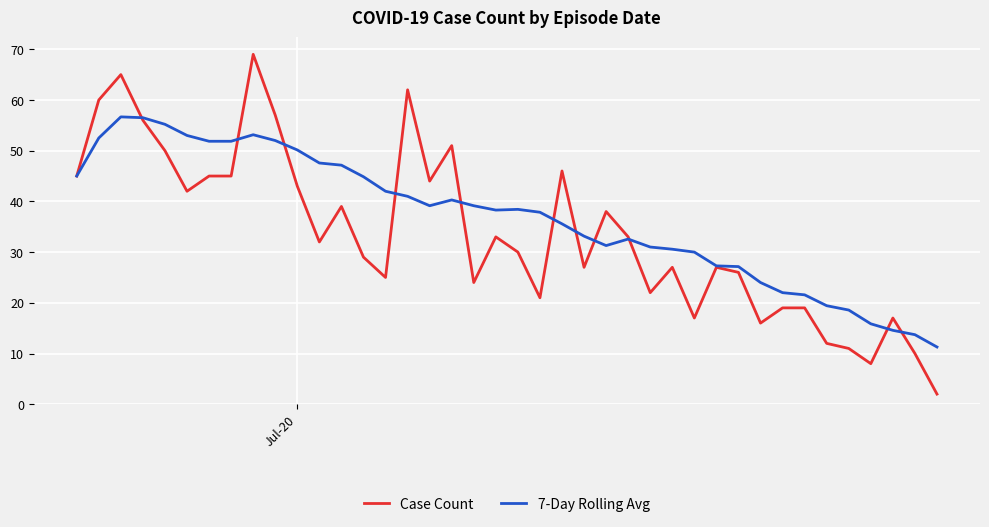

Does the chart have visible grid lines?

Yes